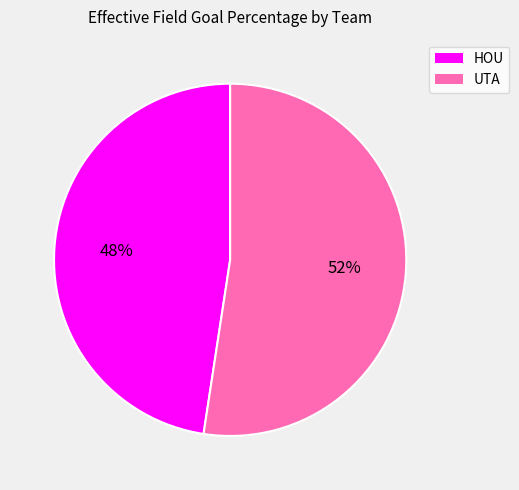

Does any single category account for the majority?

Yes